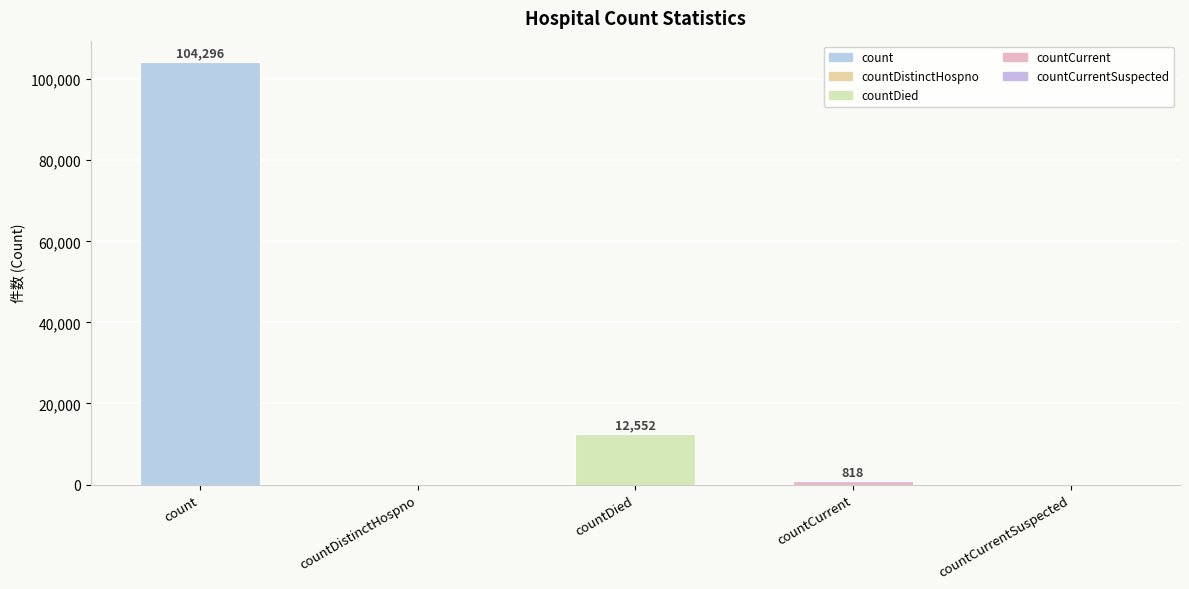

Reading left to right, extract all data points from this chart.

104296	0	12552	818	0